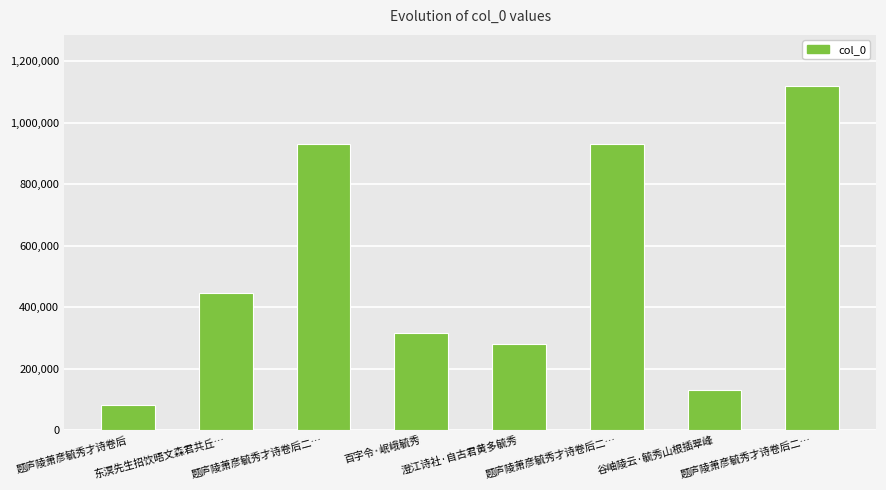

What is the average value?

529106